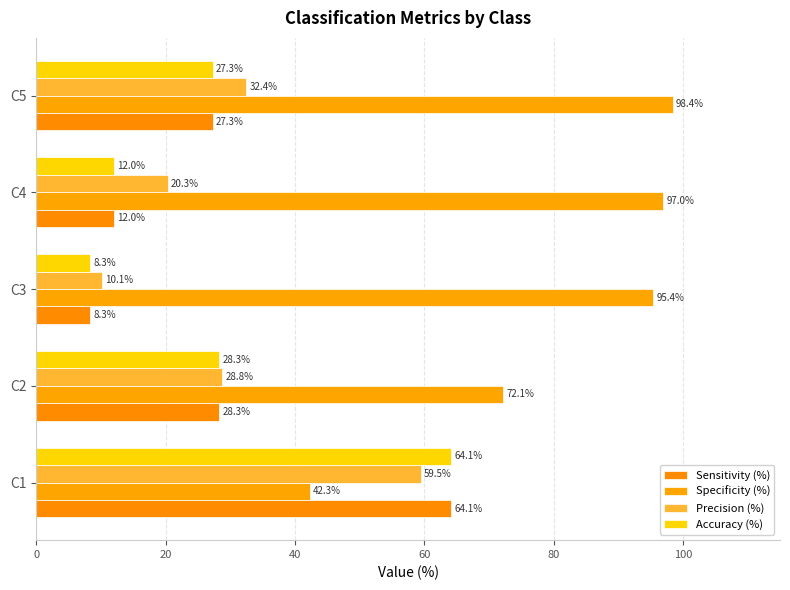

How many values in the Specificity (%) series are below 95?

2